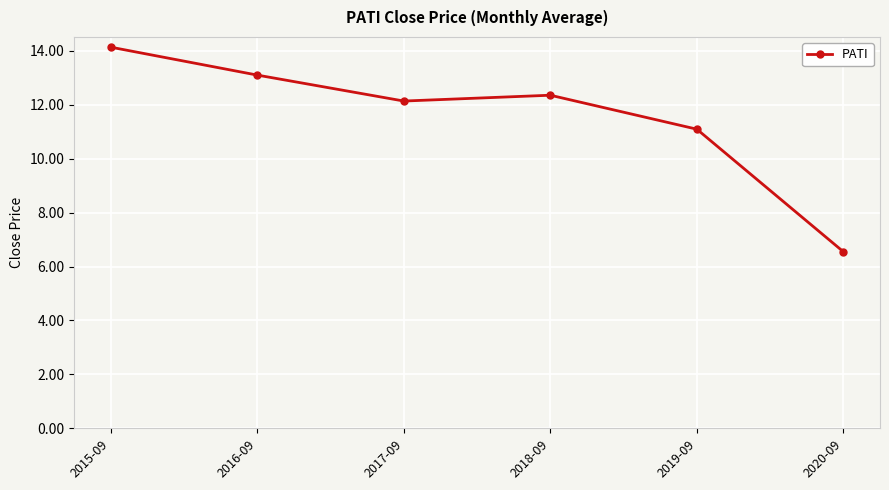

Reading left to right, list all the values displayed in this chart.

14.1	13.1	12.1	12.4	11.1	6.5